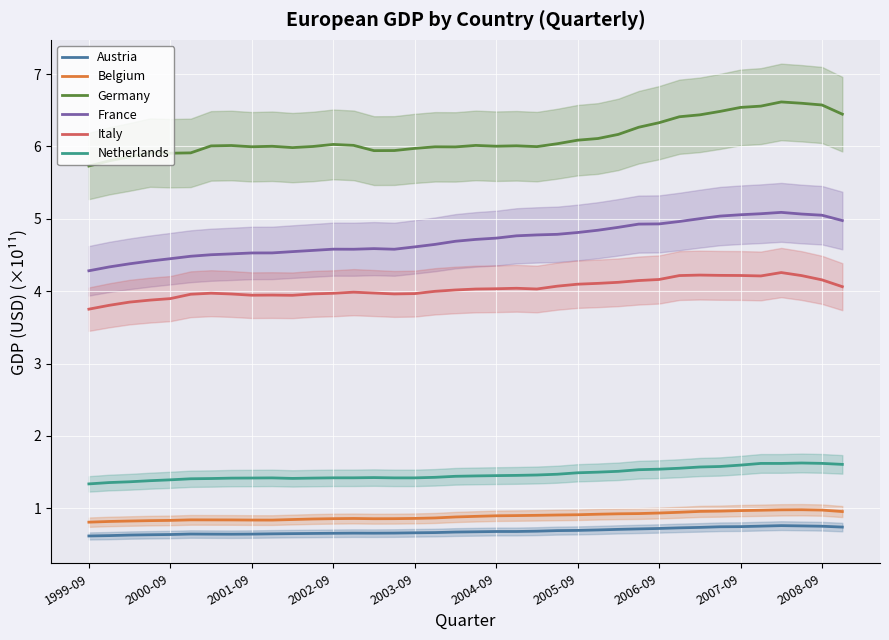

What position from the left is 17?

18